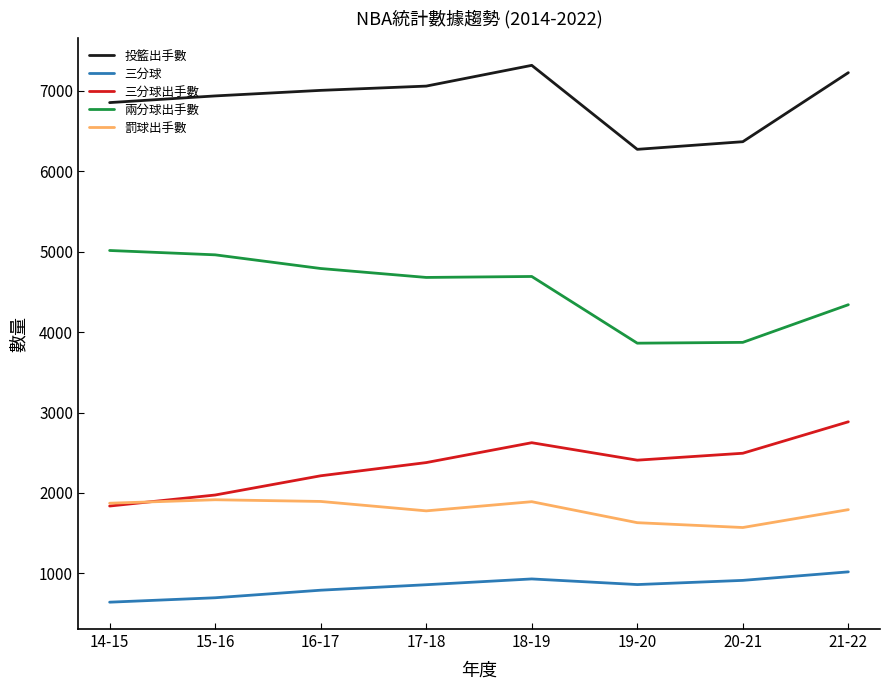

True or false: 罰球出手數 and 兩分球出手數 intersect in this chart.

False